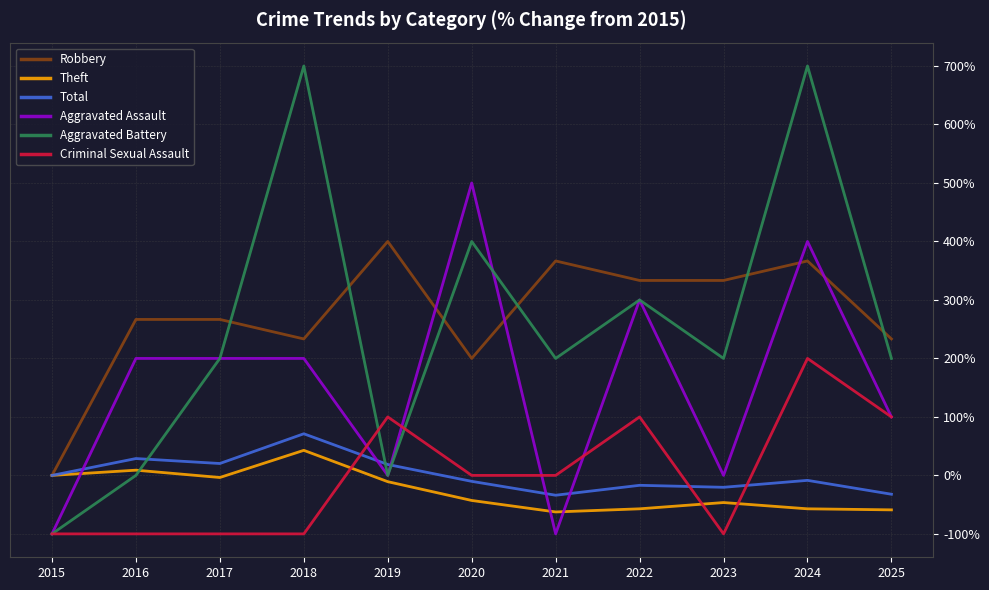

At which category is the sum across all series the highest?

2024